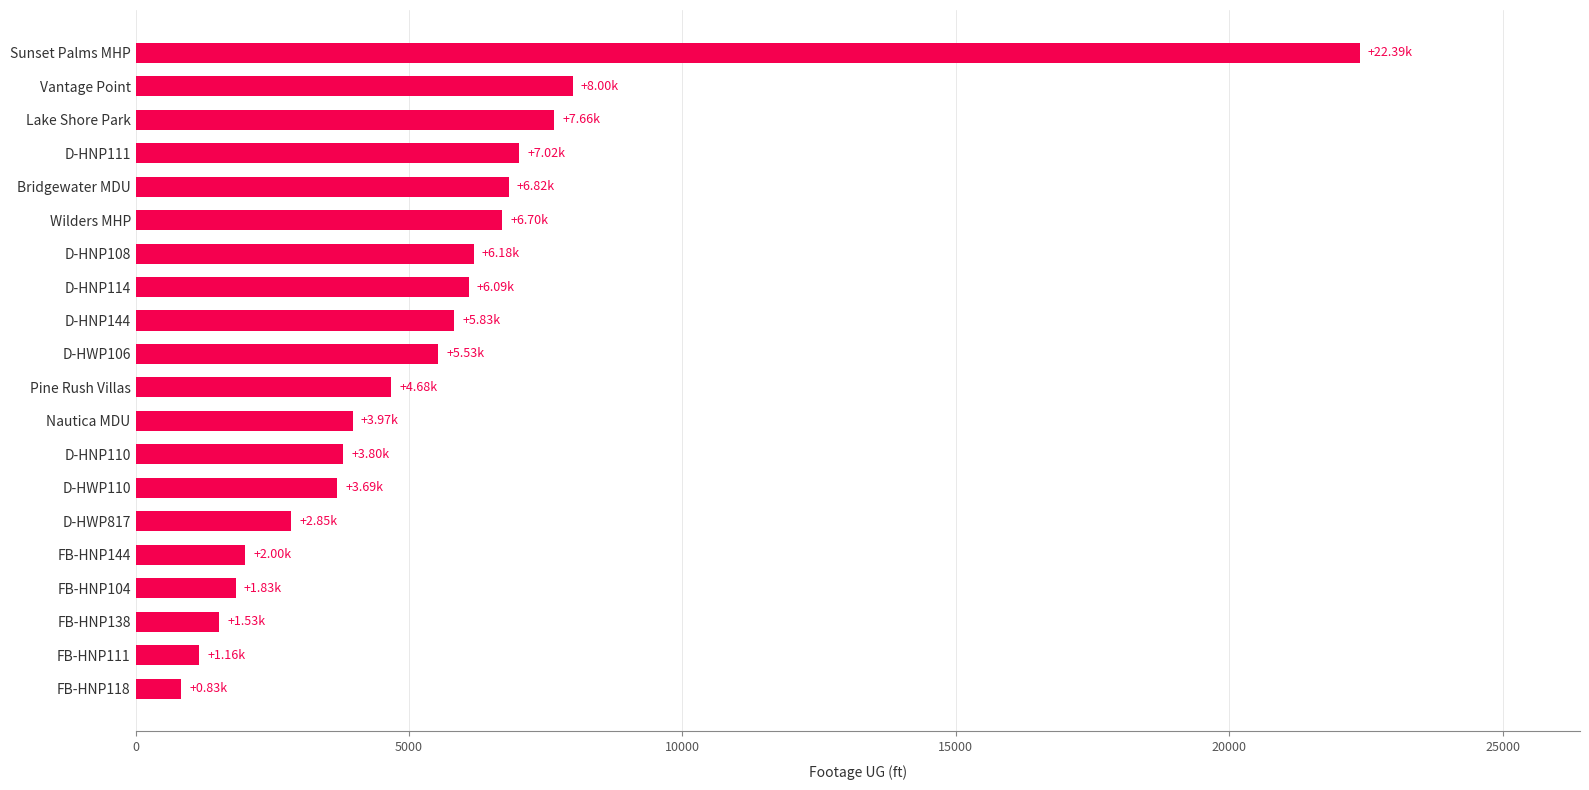

Count the number of data series in this chart.

1